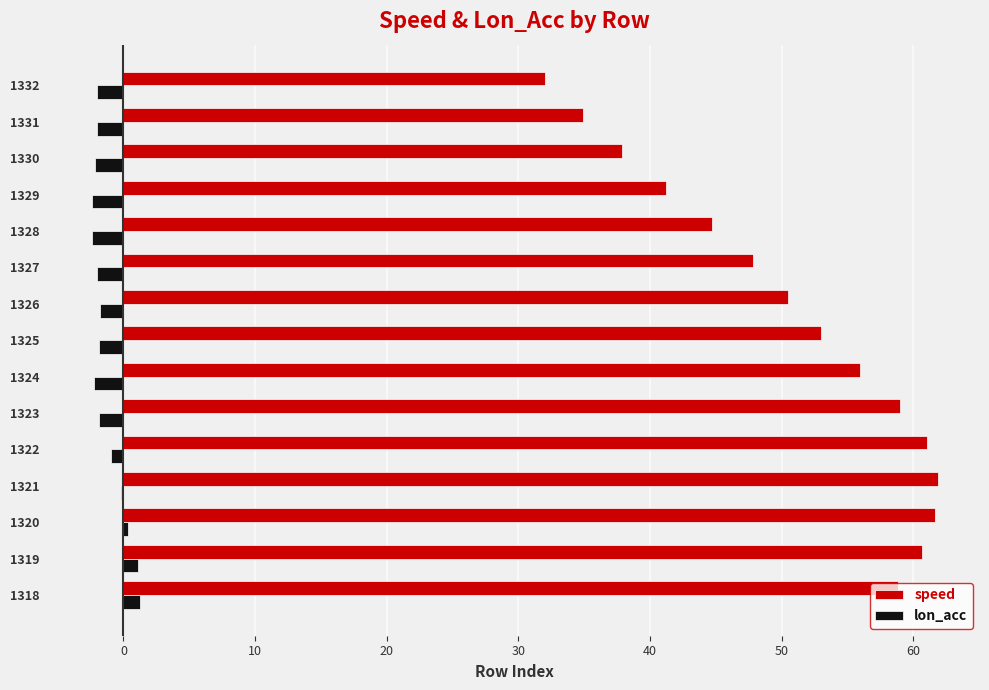

Which series changed the most between 1323 and 1330?

speed